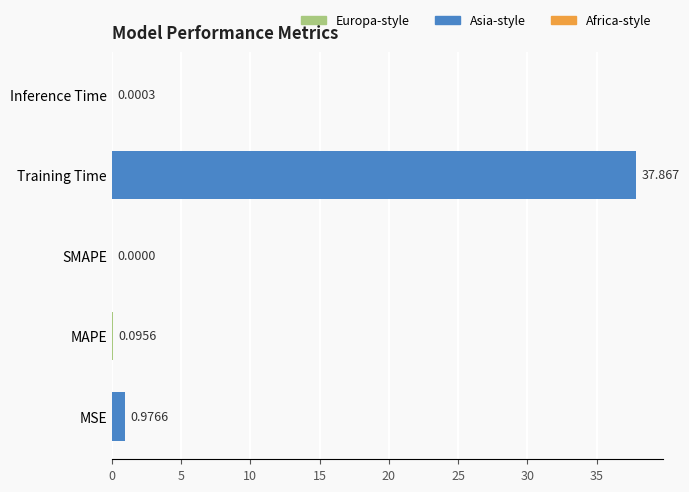

Which has a higher value, SMAPE or Inference Time?

Inference Time